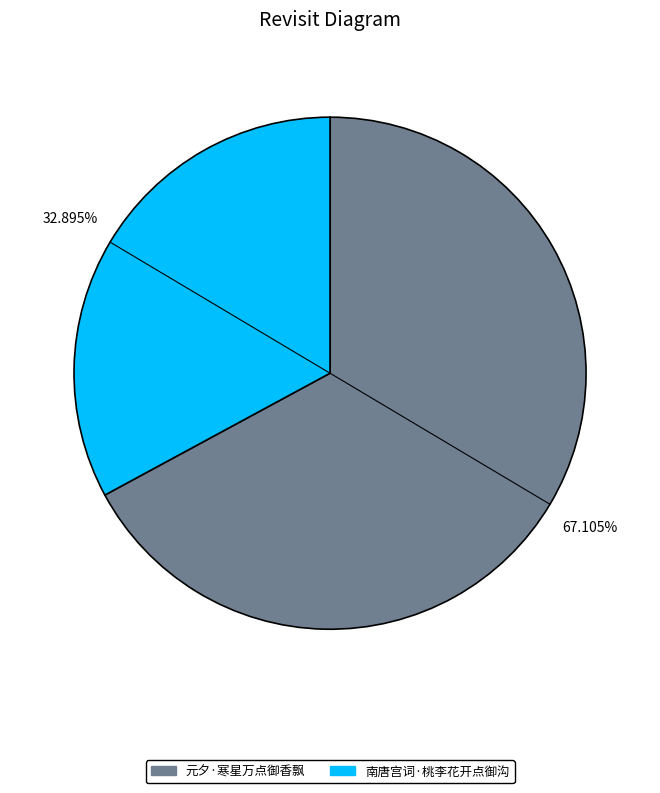

Which slice is the largest?

元夕·寒星万点御香飘